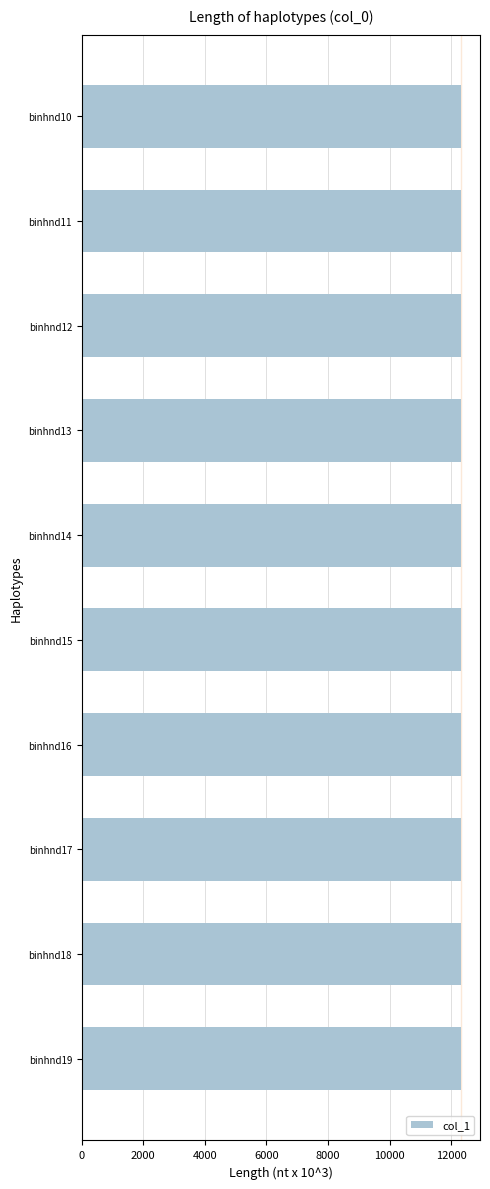

The value at binhnd14 is 7923. True or false?

False